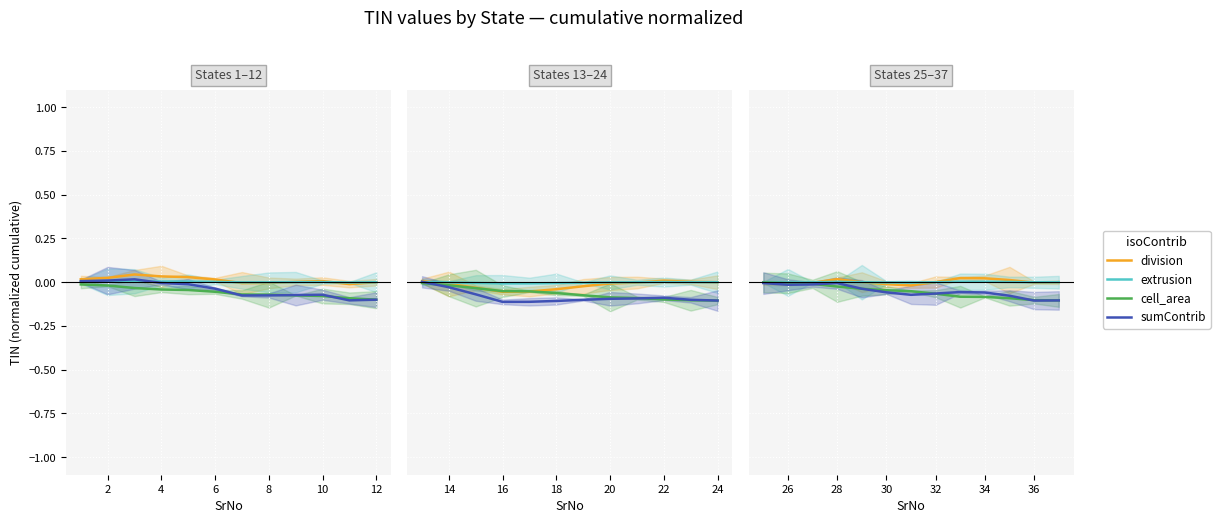

Which series ends up on top after the final intersection of division and cell_area?

division